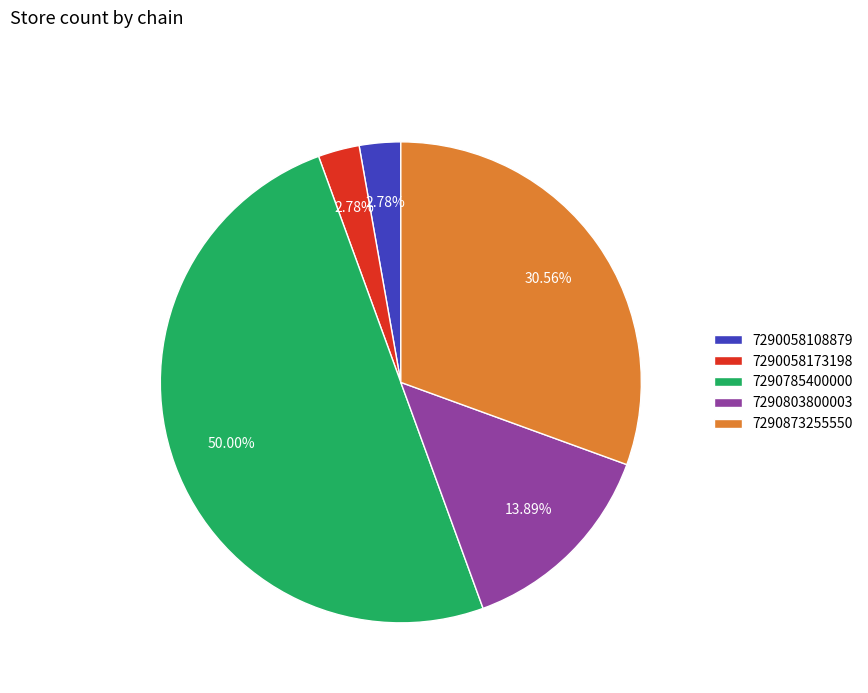

Which slice is the largest?

7290785400000